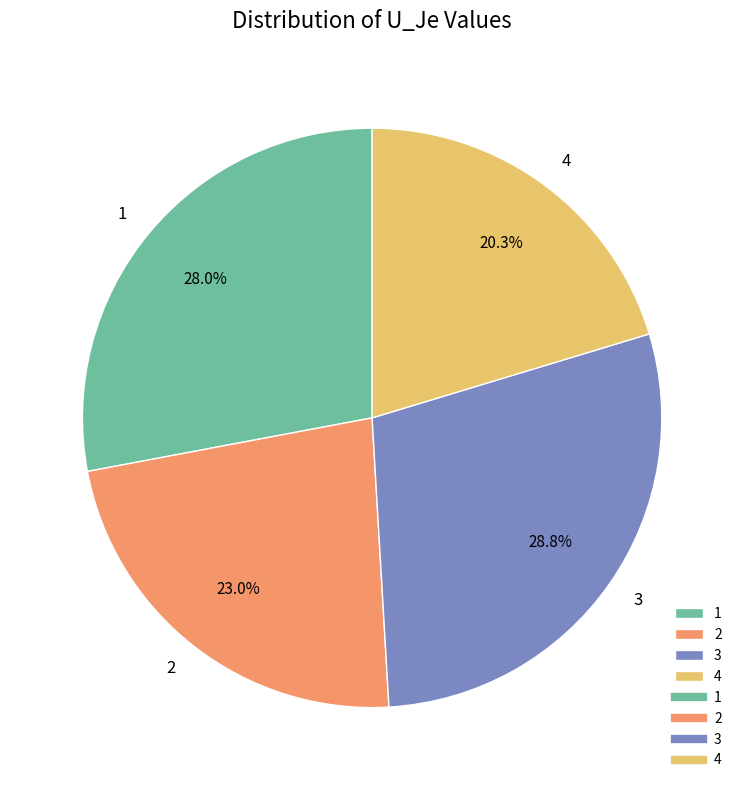

What percentage is the 3 slice, to the nearest percent?

29%